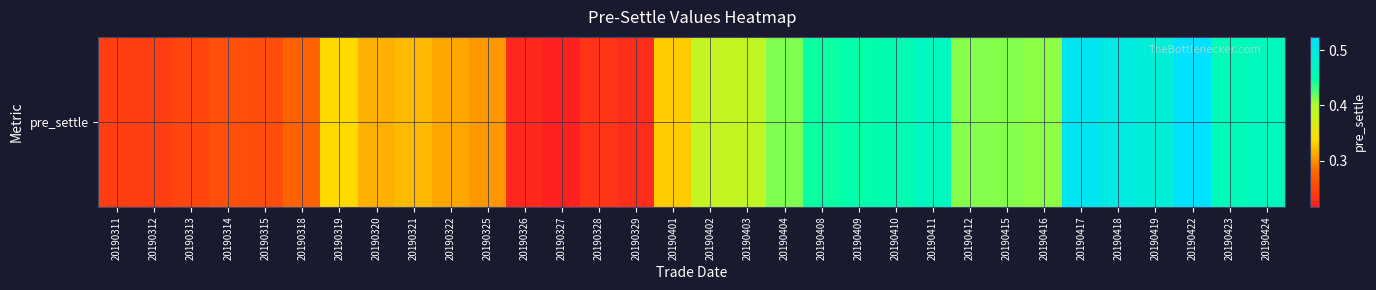

List the labels in order of value, largest first.

20190422, 20190417, 20190418, 20190419, 20190411, 20190424, 20190423, 20190410, 20190409, 20190408, 20190404, 20190412, 20190415, 20190416, 20190403, 20190402, 20190319, 20190401, 20190321, 20190320, 20190322, 20190325, 20190318, 20190314, 20190315, 20190313, 20190312, 20190311, 20190328, 20190329, 20190326, 20190327